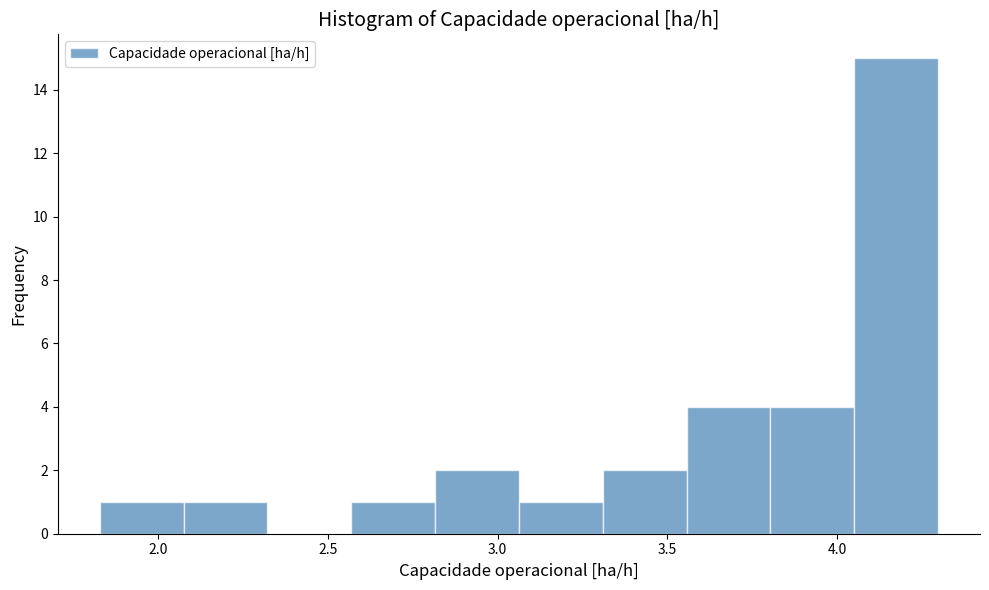

Reading left to right, list every bar in this chart as the range it spans on the x-axis followed by its height. Neither the bar edges nor the heights are printed on the chart, so give them approximately, as read against the axes.

1.85 to 2.10: 1
2.10 to 2.30: 1
2.30 to 2.55: 0
2.55 to 2.80: 1
2.80 to 3.05: 2
3.05 to 3.30: 1
3.30 to 3.55: 2
3.55 to 3.80: 4
3.80 to 4.05: 4
4.05 to 4.30: 15